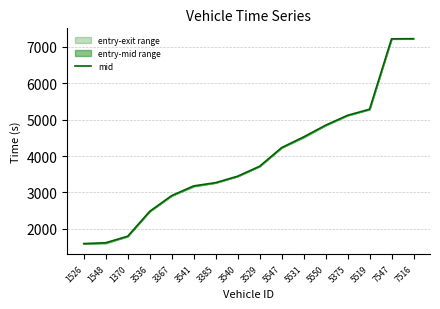

What is the difference between the values at 5547 and 5519?

1056.5